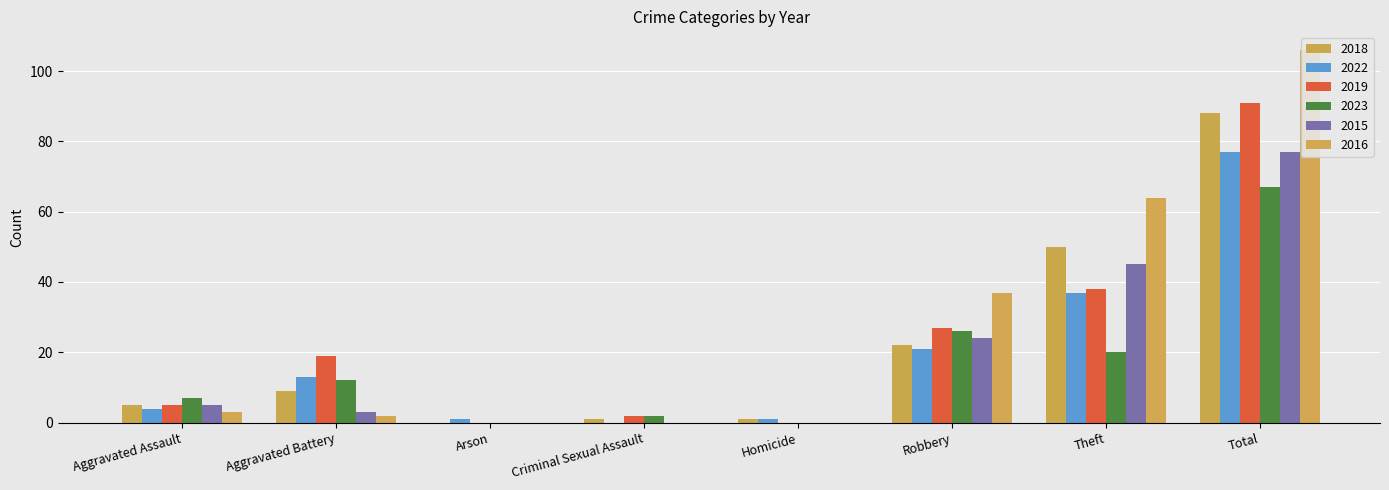

Is it true that 2019 equals 7 at Aggravated Assault?

False